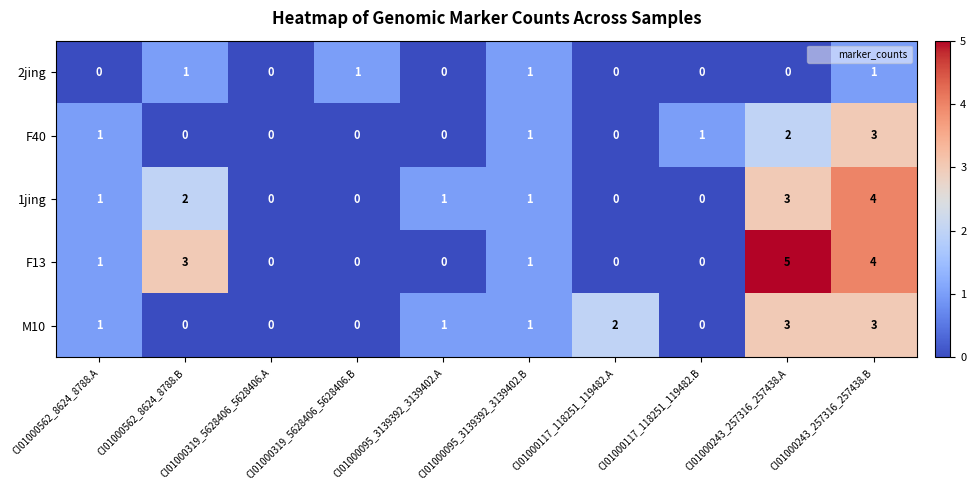

What is the difference between the F13 values at CI01000243_257316_257438.A and CI01000095_3139392_3139402.B?

4